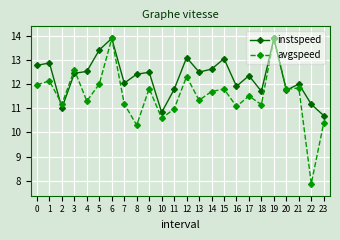

Rank the series by their average value, from highest to lowest.

instspeed, avgspeed